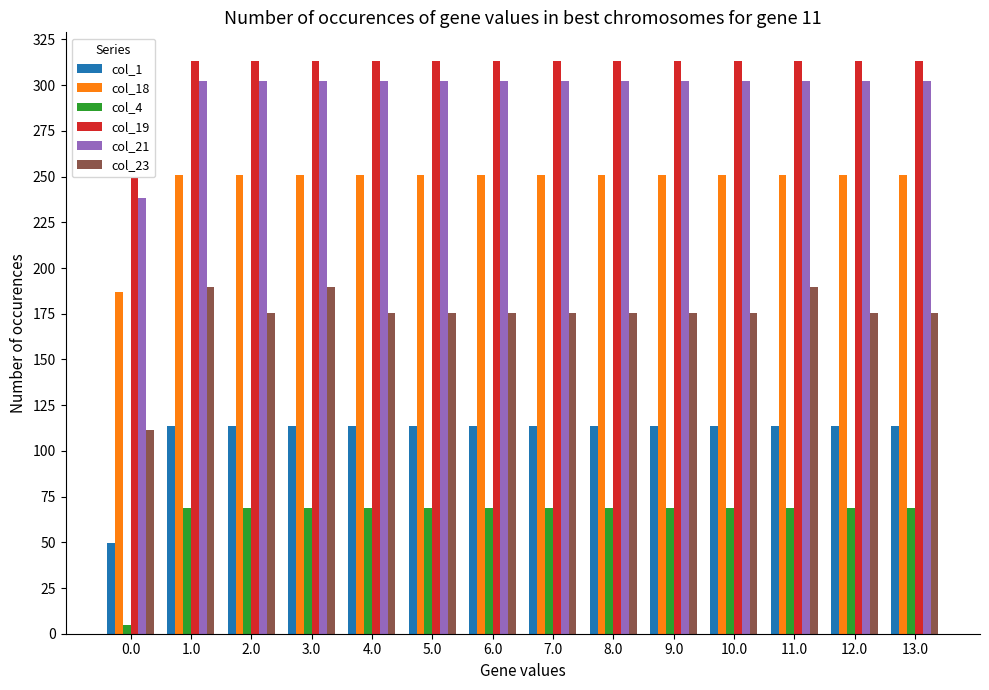

Reading left to right, what are all the values shown in this chart?

col_1: 0.0=49.5	1.0=113.5	2.0=113.5	3.0=113.5	4.0=113.5	5.0=113.5	6.0=113.5	7.0=113.5	8.0=113.5	9.0=113.5	10.0=113.5	11.0=113.5	12.0=113.5	13.0=113.5
col_18: 0.0=186.7	1.0=250.7	2.0=250.7	3.0=250.7	4.0=250.7	5.0=250.7	6.0=250.7	7.0=250.7	8.0=250.7	9.0=250.7	10.0=250.7	11.0=250.7	12.0=250.7	13.0=250.7
col_4: 0.0=4.9	1.0=68.9	2.0=68.9	3.0=68.9	4.0=68.9	5.0=68.9	6.0=68.9	7.0=68.9	8.0=68.9	9.0=68.9	10.0=68.9	11.0=68.9	12.0=68.9	13.0=68.9
col_19: 0.0=249.2	1.0=313.2	2.0=313.2	3.0=313.2	4.0=313.2	5.0=313.2	6.0=313.2	7.0=313.2	8.0=313.2	9.0=313.2	10.0=313.2	11.0=313.2	12.0=313.2	13.0=313.2
col_21: 0.0=238.4	1.0=302.4	2.0=302.4	3.0=302.4	4.0=302.4	5.0=302.4	6.0=302.4	7.0=302.4	8.0=302.4	9.0=302.4	10.0=302.4	11.0=302.4	12.0=302.4	13.0=302.4
col_23: 0.0=111.3	1.0=189.6	2.0=175.3	3.0=189.6	4.0=175.3	5.0=175.3	6.0=175.3	7.0=175.3	8.0=175.3	9.0=175.3	10.0=175.3	11.0=189.6	12.0=175.3	13.0=175.3